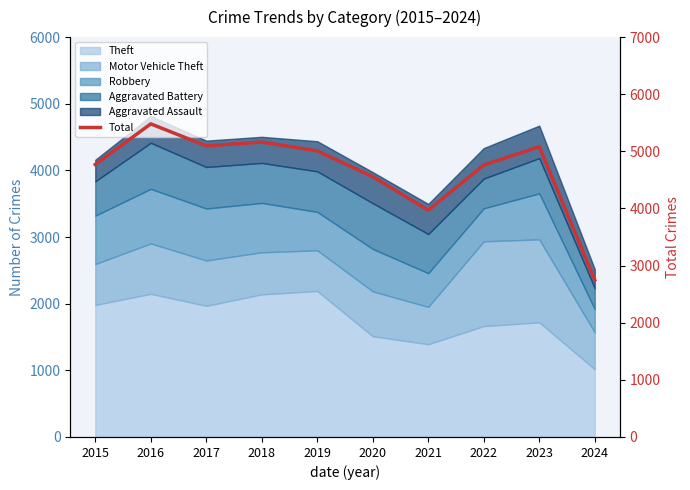

Is it true that the value at 2018 is 5163?

True